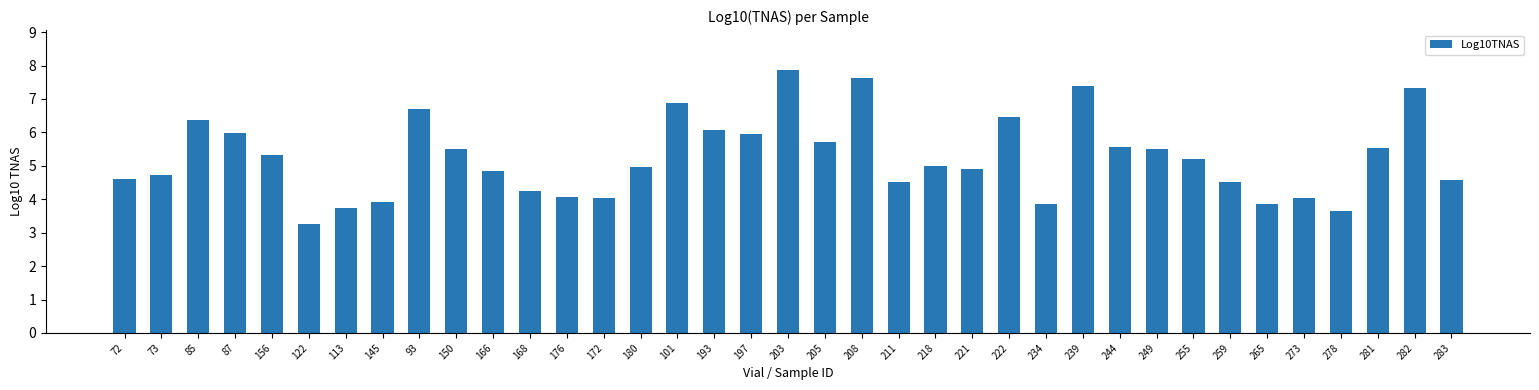

The chart shows a value of 3.9 at 145. True or false?

True